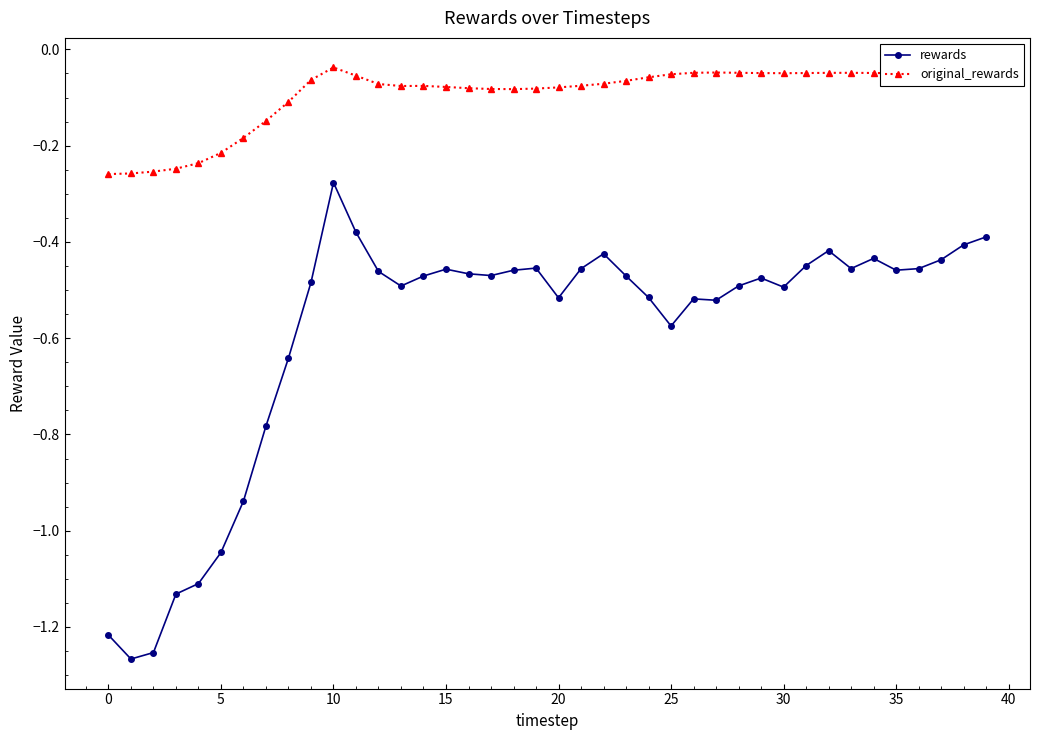

Which series has the largest total across all categories?

original_rewards